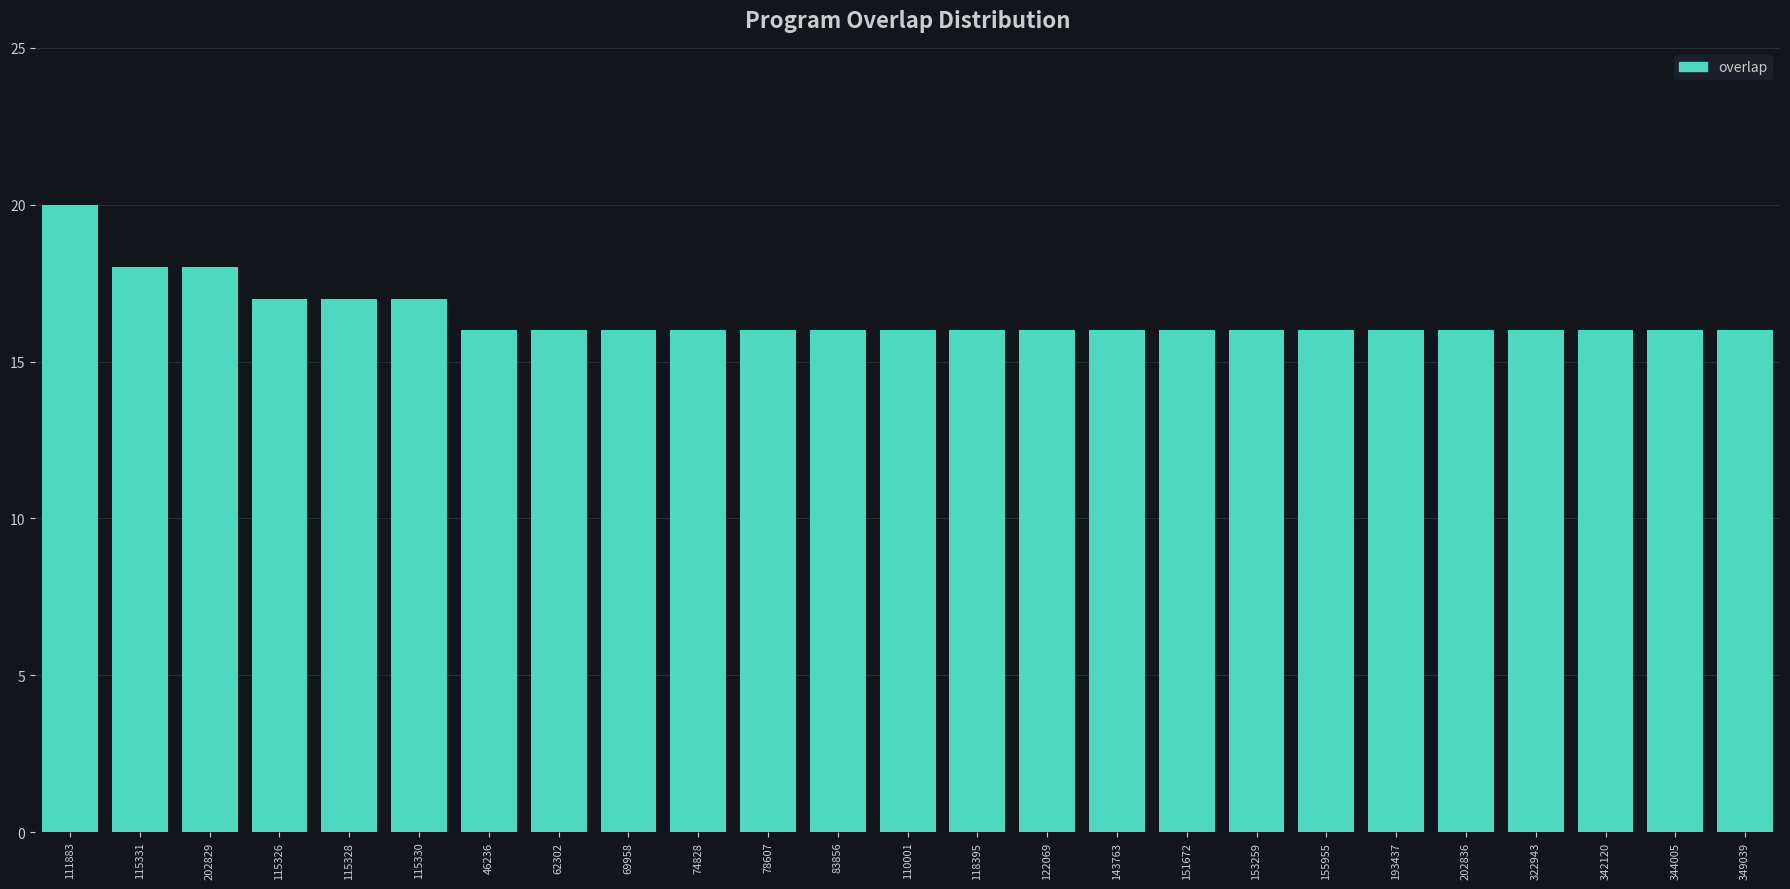

Reading left to right, extract all data points from this chart.

111883=20	115331=18	202829=18	115326=17	115328=17	115330=17	46236=16	62302=16	69958=16	74828=16	78607=16	83856=16	110001=16	118395=16	122069=16	143763=16	151672=16	153259=16	155955=16	193437=16	202836=16	322943=16	342120=16	344005=16	349039=16